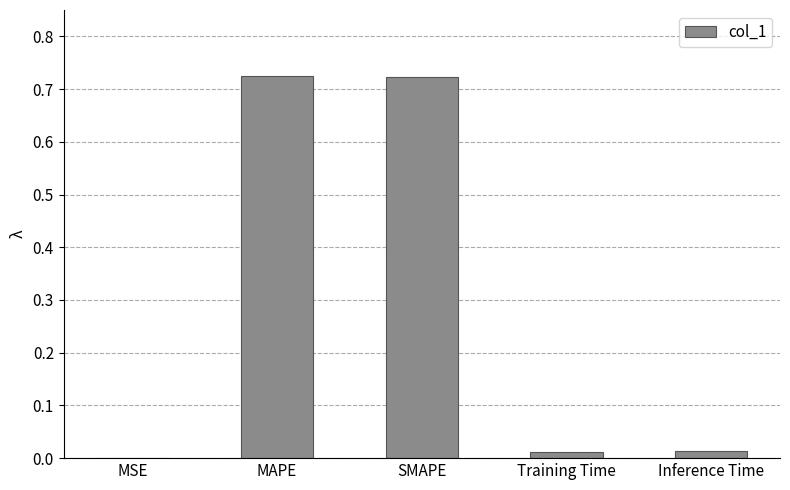

Are the bars horizontal?

No